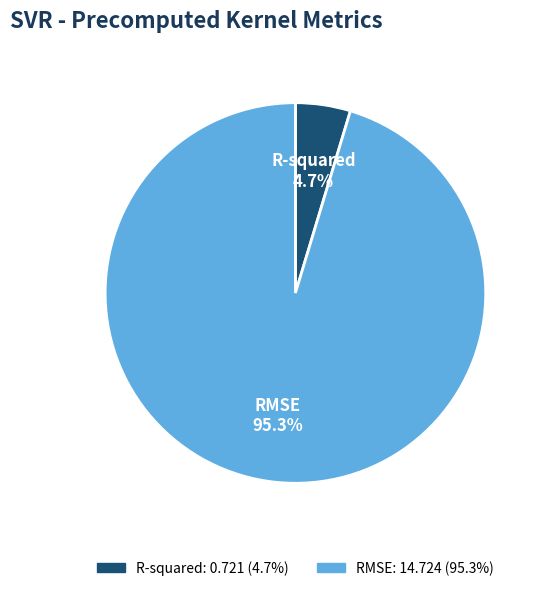

What percentage is NOT represented by RMSE?

4.7%